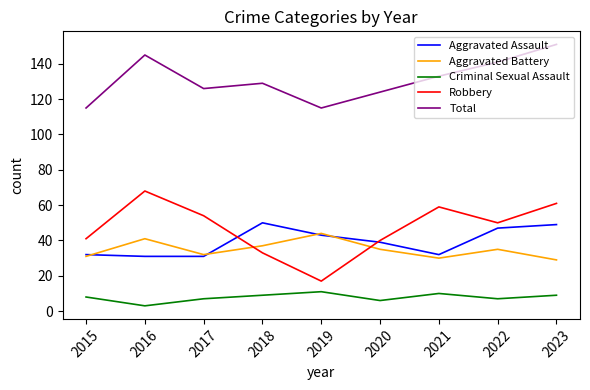

How many lines are shown in the chart?

5